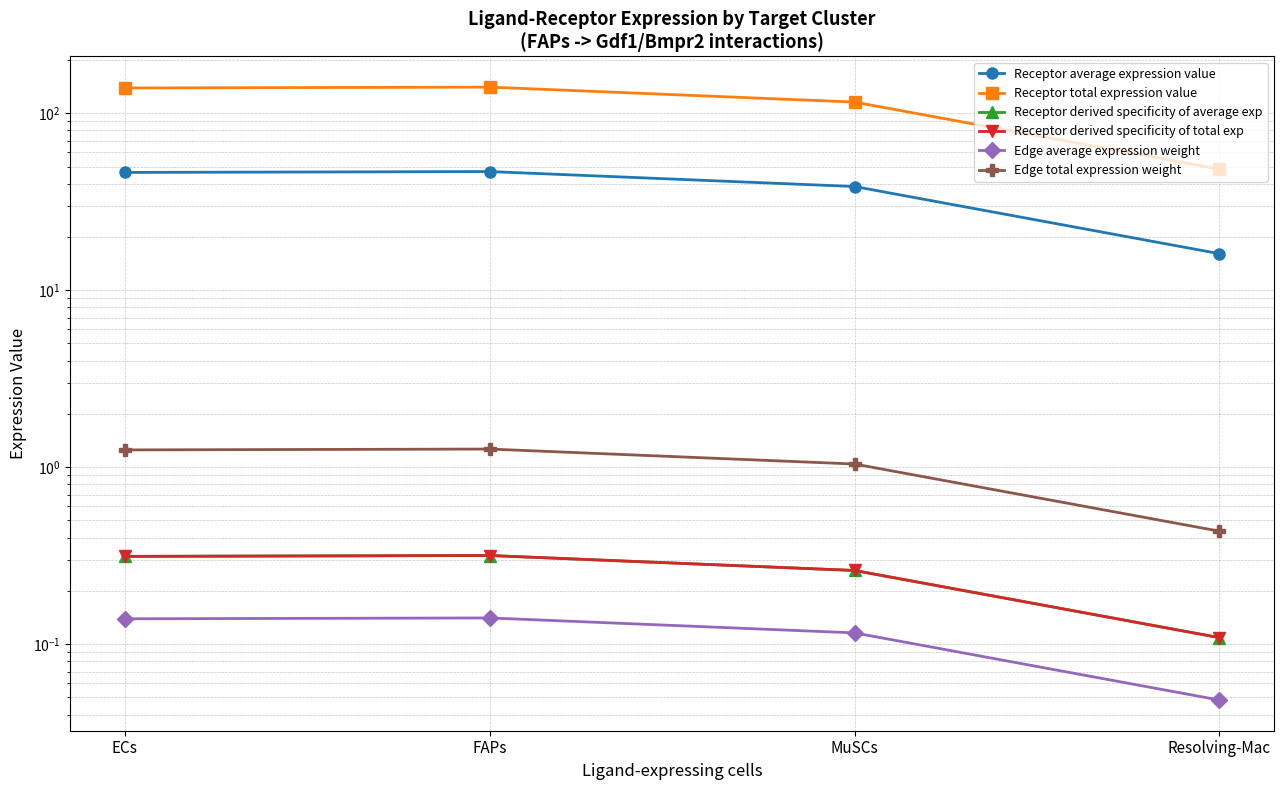

In Edge average expression weight, how many points are higher than both neighbors (excluding endpoints)?

1